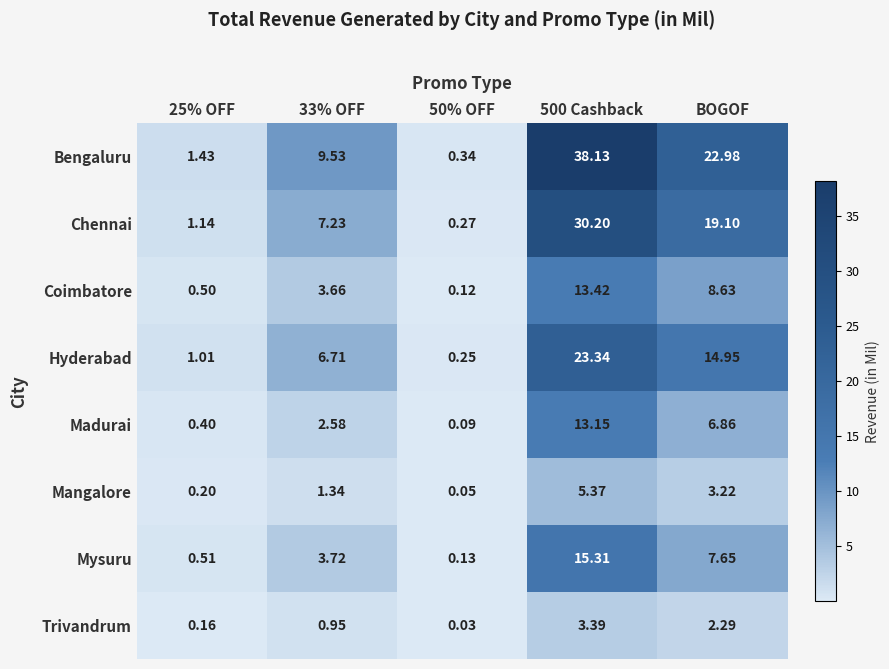

At which label is Bengaluru closest to 19?

BOGOF